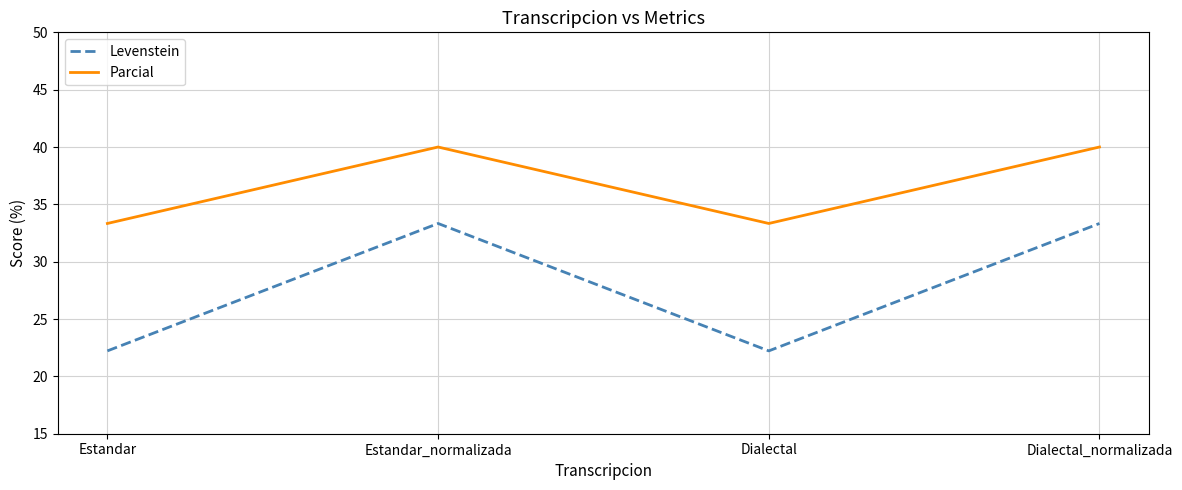

What position from the left is Dialectal_normalizada?

4